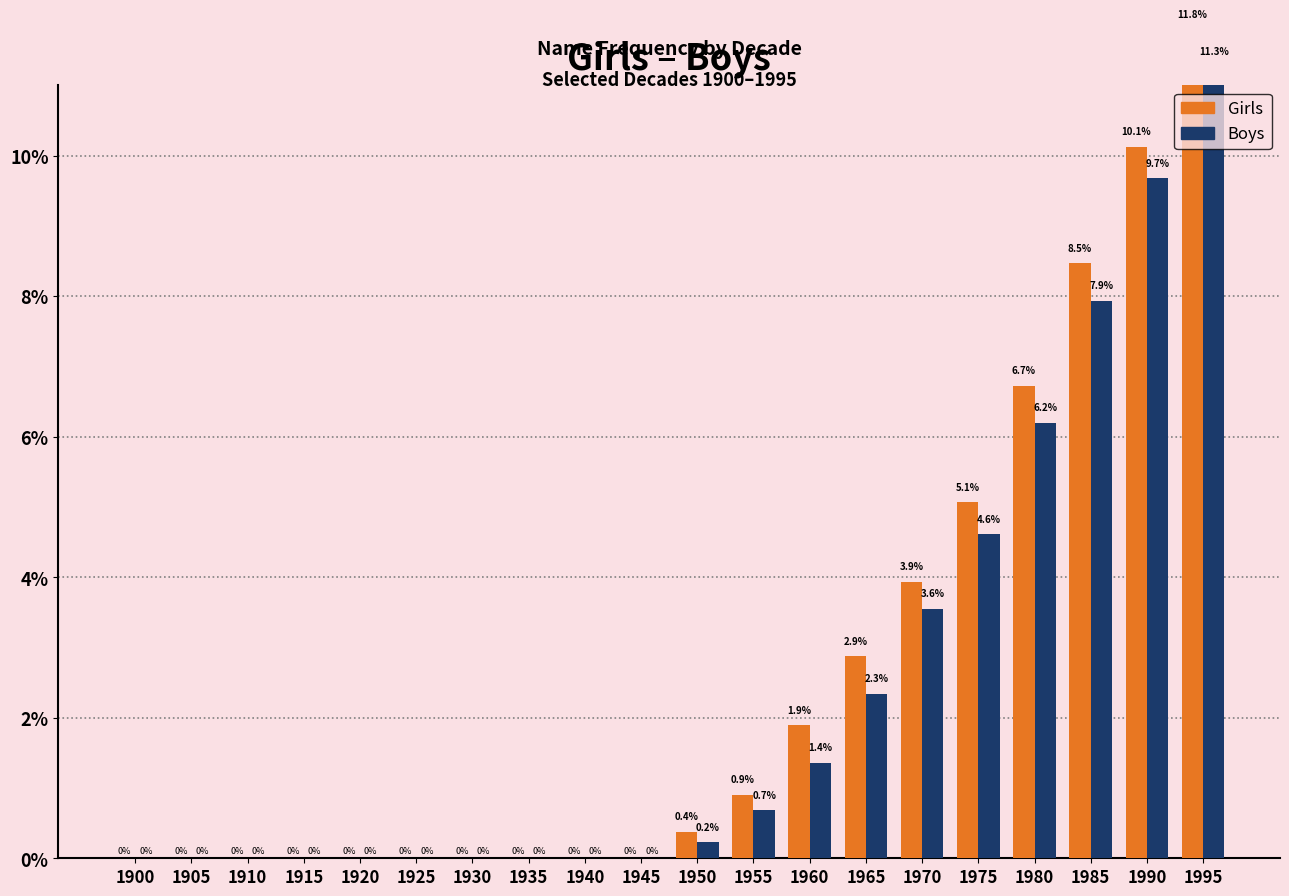

Reading left to right, transcribe all the data shown in this chart.

Girls: 1900=0.0	1905=0.0	1910=0.0	1915=0.0	1920=0.0	1925=0.0	1930=0.0	1935=0.0	1940=0.0	1945=0.0	1950=0.4	1955=0.9	1960=1.9	1965=2.9	1970=3.9	1975=5.1	1980=6.7	1985=8.5	1990=10.1	1995=11.8
Boys: 1900=0.0	1905=0.0	1910=0.0	1915=0.0	1920=0.0	1925=0.0	1930=0.0	1935=0.0	1940=0.0	1945=0.0	1950=0.2	1955=0.7	1960=1.4	1965=2.3	1970=3.6	1975=4.6	1980=6.2	1985=7.9	1990=9.7	1995=11.3